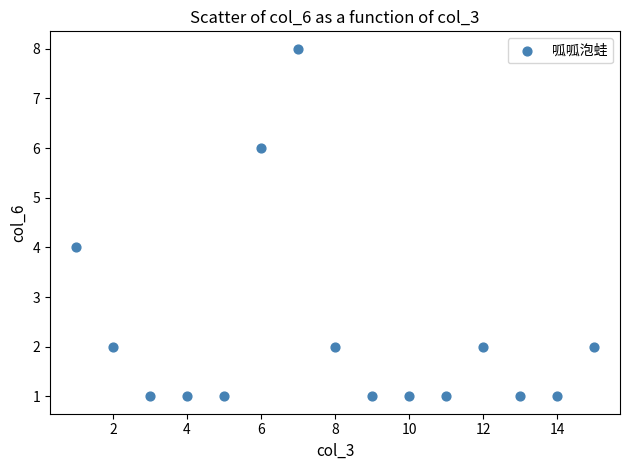

What is the range of Y values (max minus min)?

7